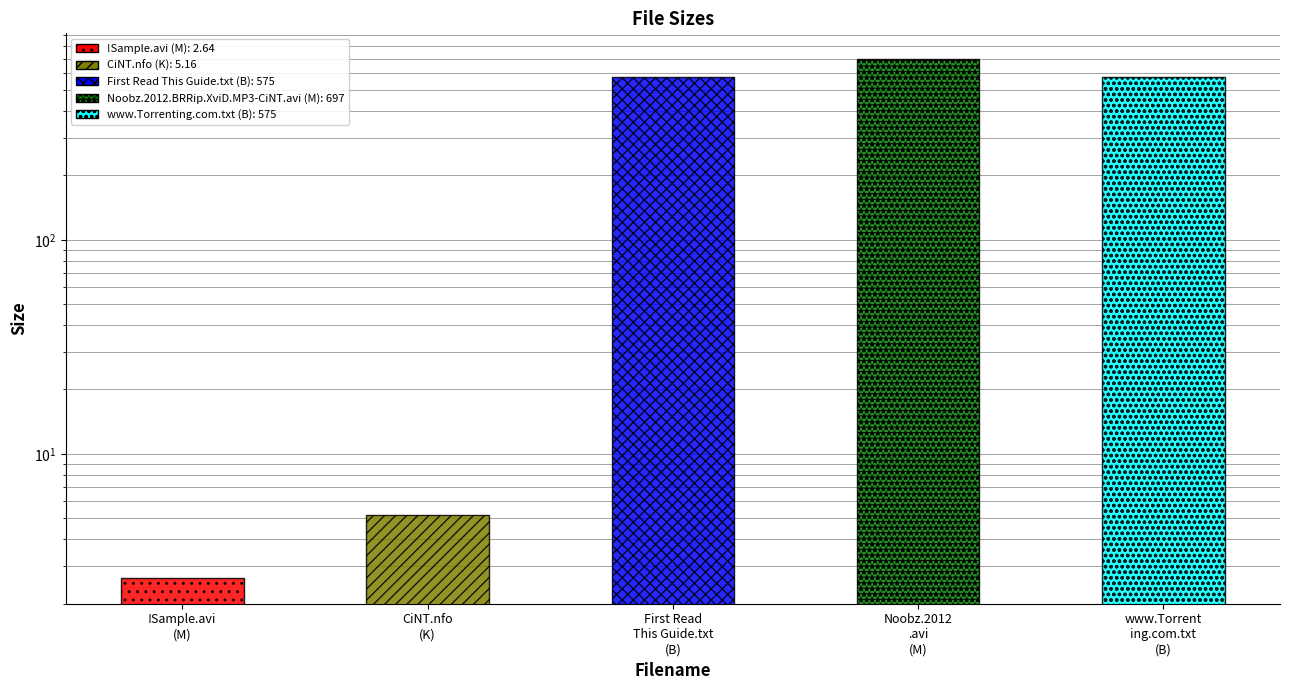

Reading left to right, extract all data points from this chart.

2.6	5.2	575.0	697.0	575.0